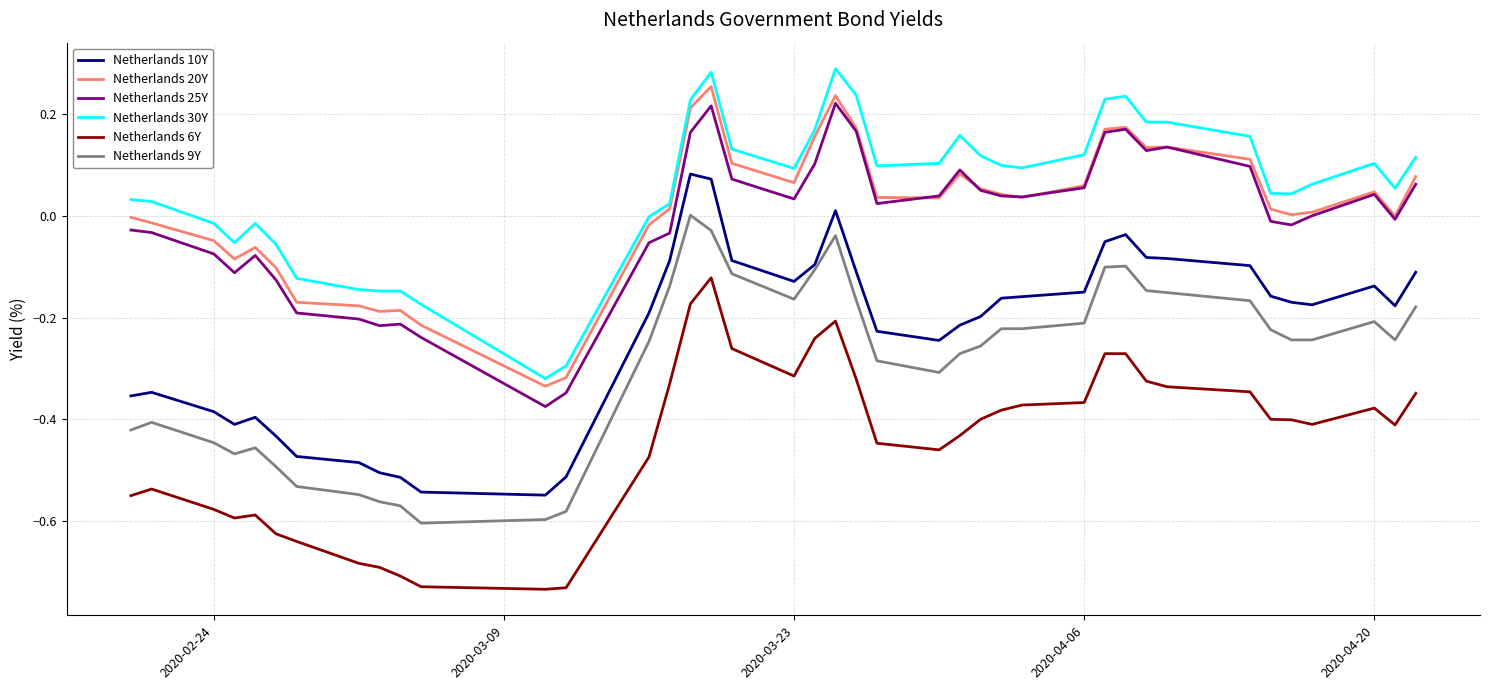

True or false: Netherlands 6Y and Netherlands 9Y intersect in this chart.

False